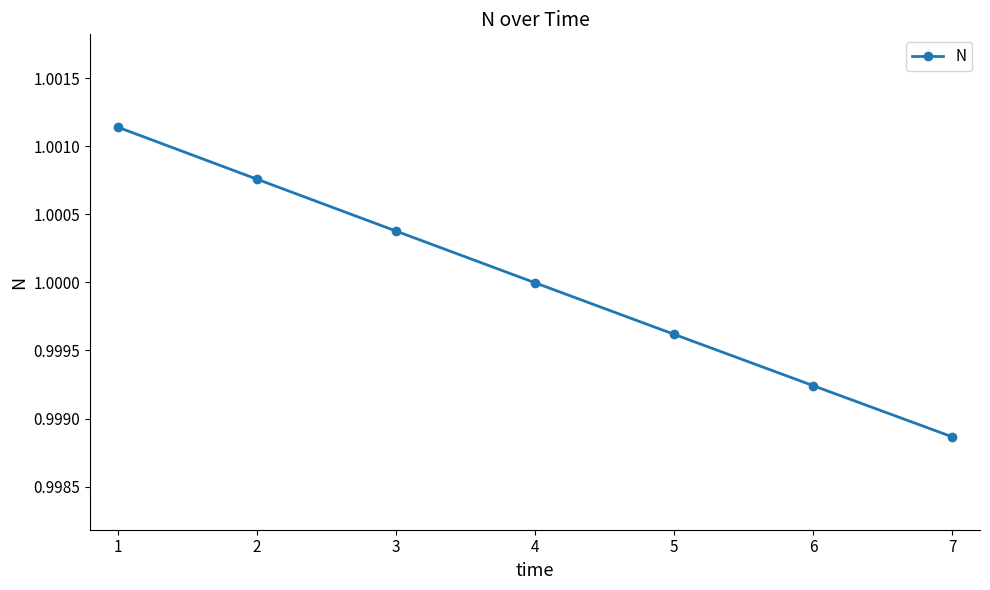

Is it true that the value at 6 is 0.6?

False